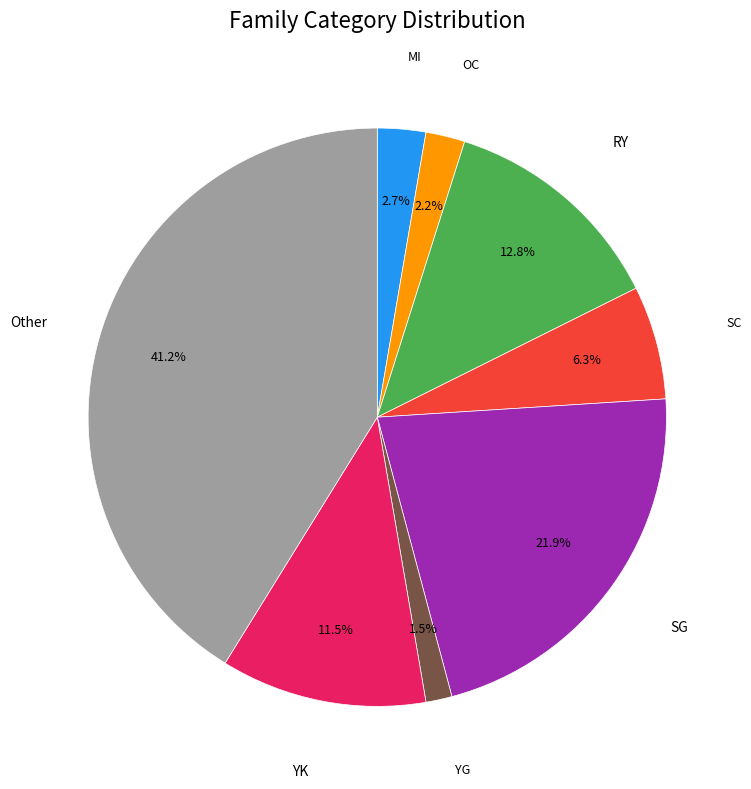

What is the ratio of the value at Other to the value at RY?

3.2